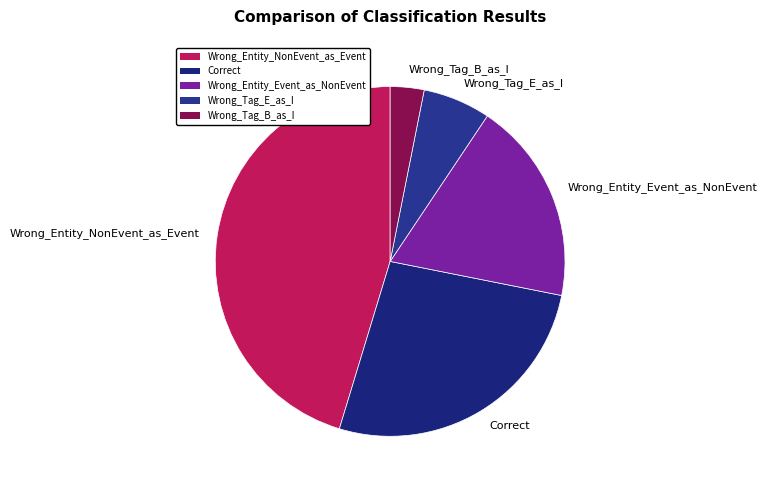

Count the number of slices in the pie.

5